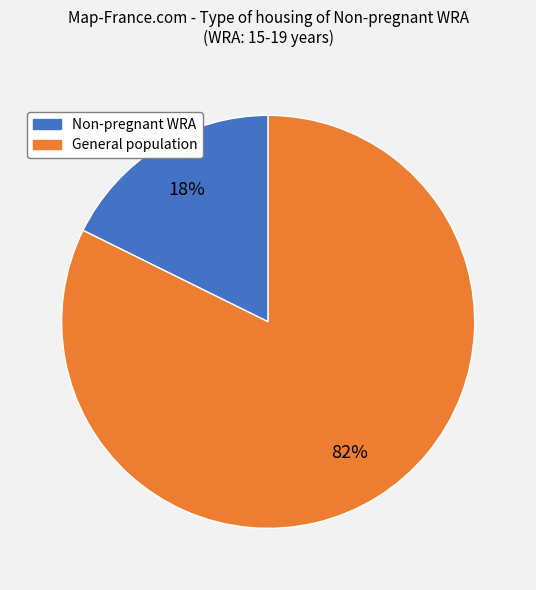

To the nearest percent, what is the average slice percentage?

50%